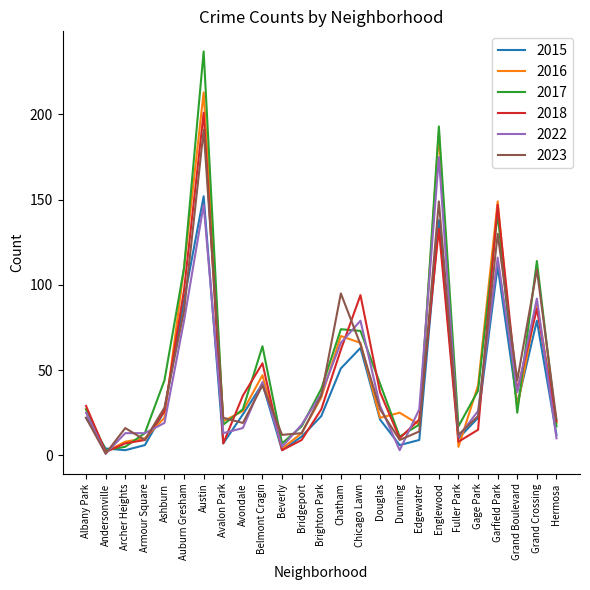

How many distinct data groups are displayed?

6